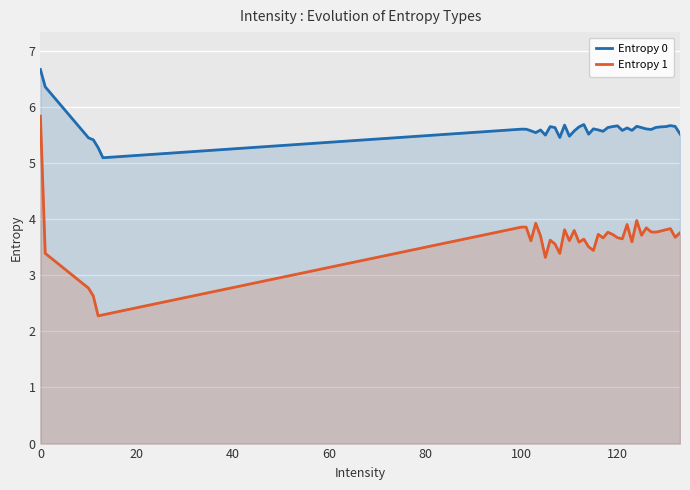

List the series in order of their overall mean, lowest first.

Entropy 1, Entropy 0